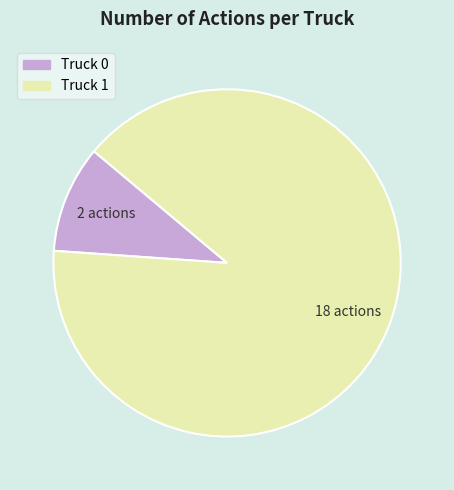

What is the ratio of the value at Truck 1 to the value at Truck 0?

9.0